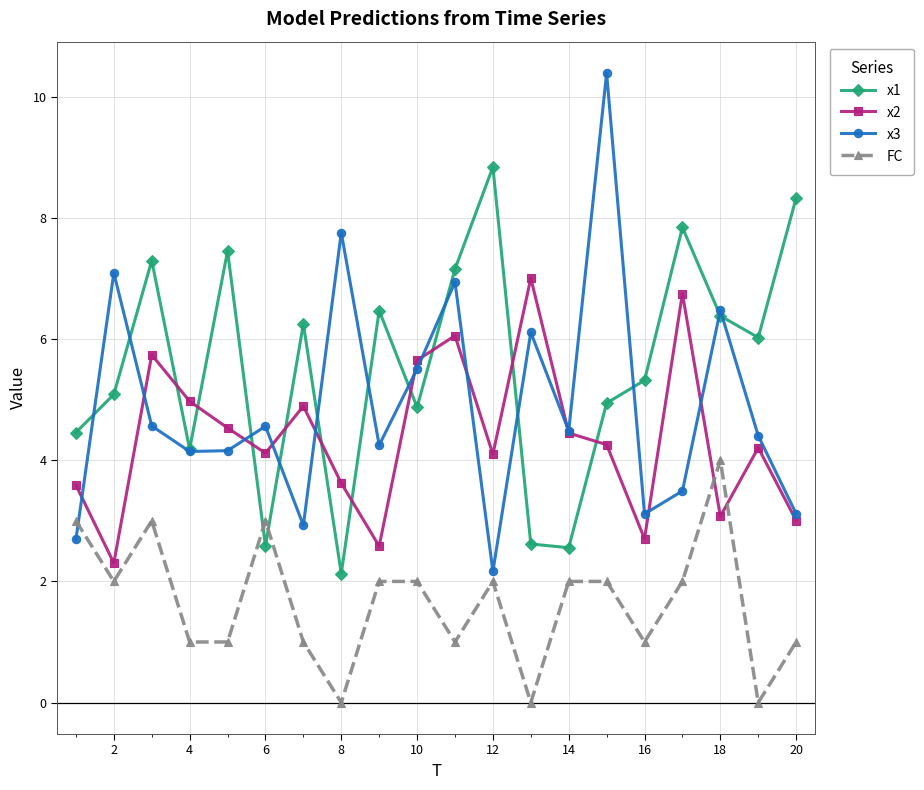

True or false: x1 has more than 2 points higher than both neighbors.

True